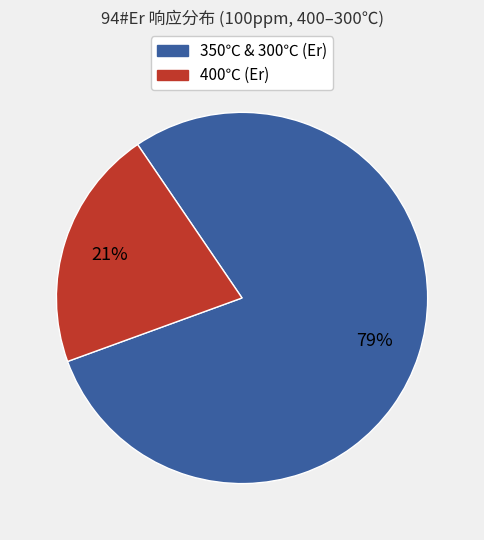

The 400℃ (Er) slice represents 27% of the pie. True or false?

False